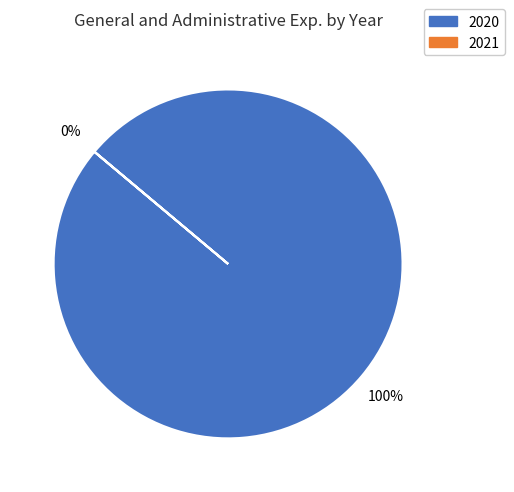

What is the change in value from 2020 to 2021?

-3949542